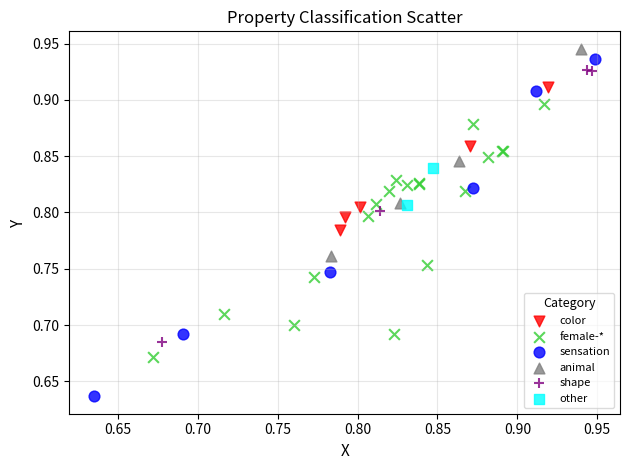

Which series contains the highest Y value?

animal